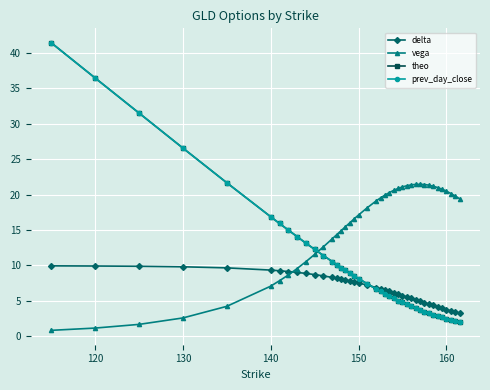

Which series has the largest total across all categories?

vega